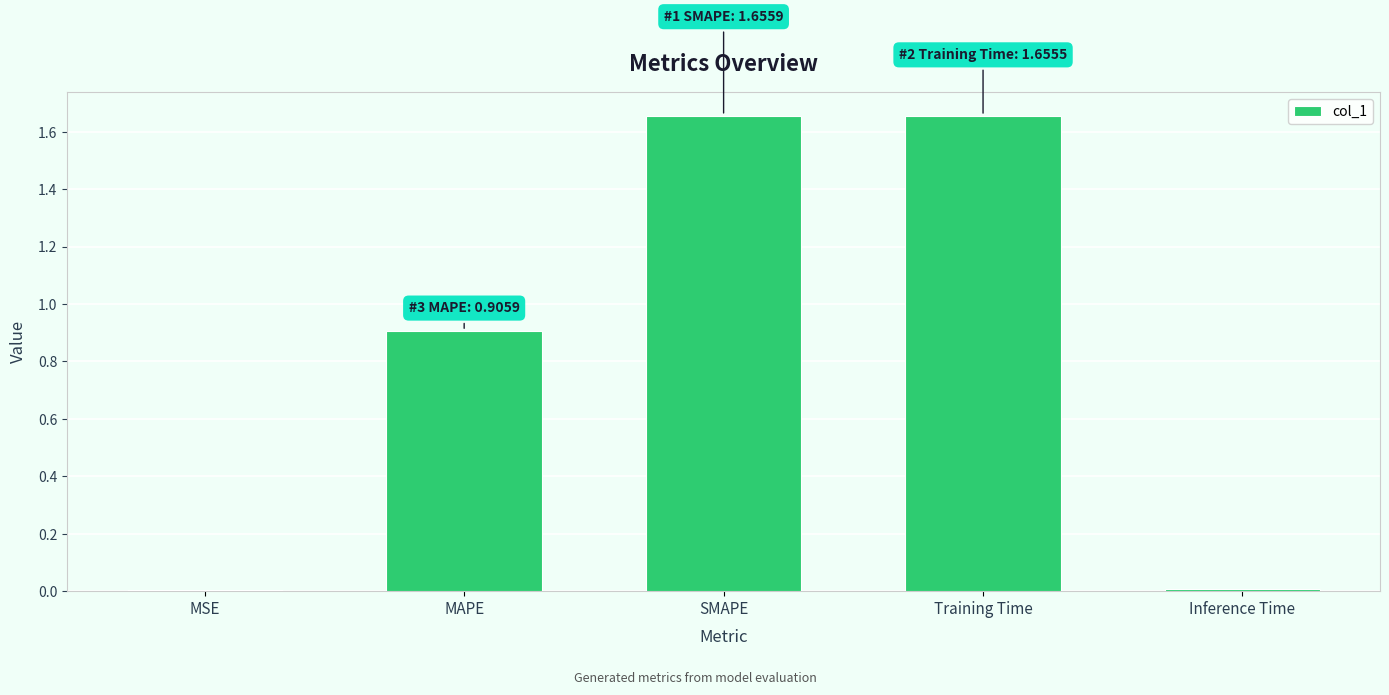

The chart shows a value of 0.6 at SMAPE. True or false?

False